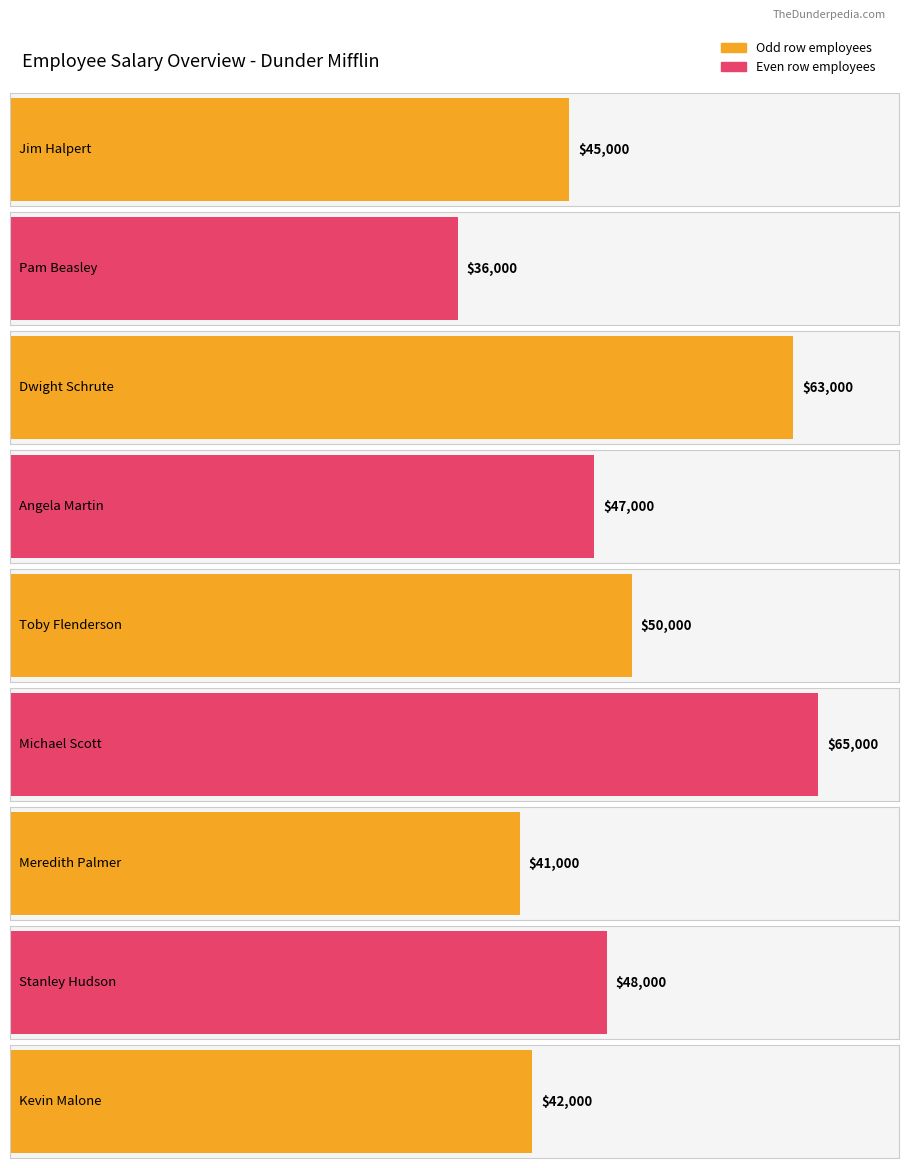

What is the sum of the values at Michael Scott and Angela Martin?

112000